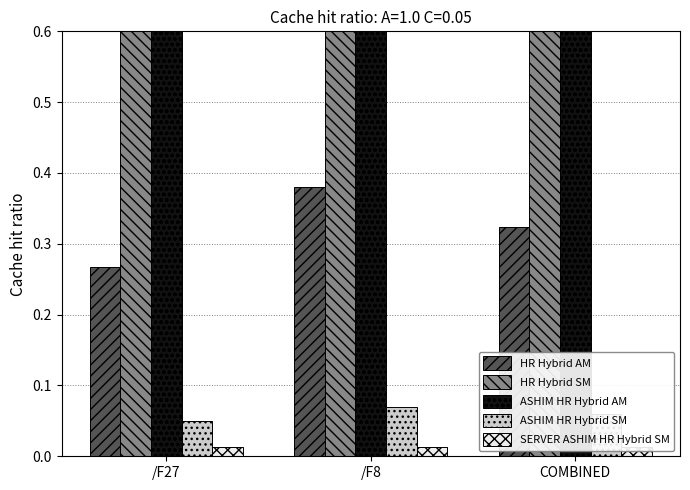

What is the label of the 1st bar from the left?

/F27